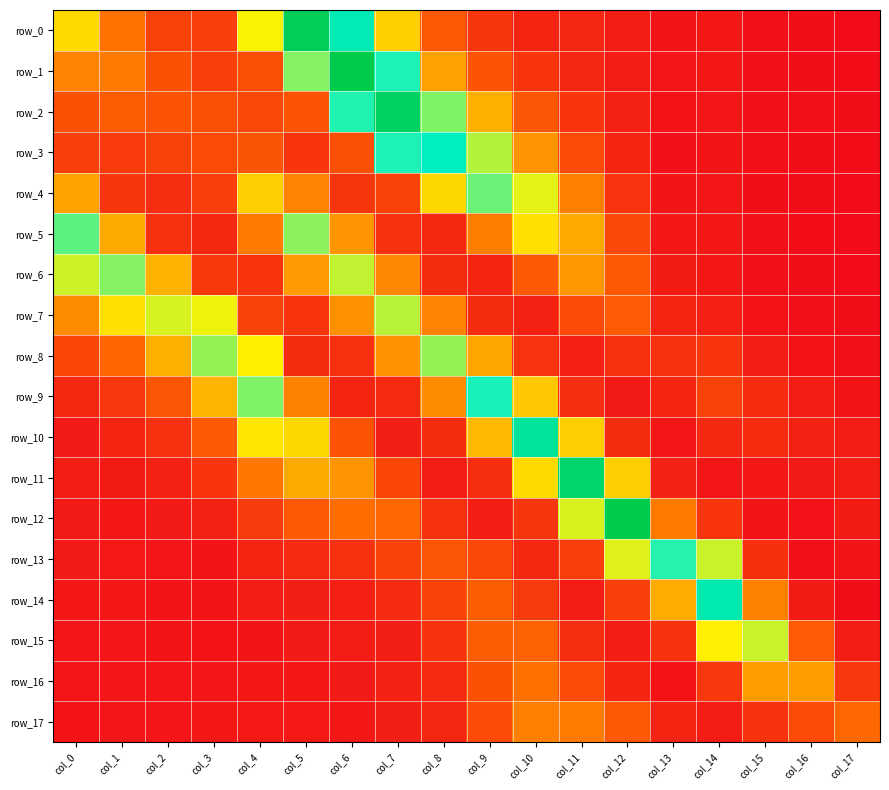

The row_7 series shows 0.0 at col_11. True or false?

True